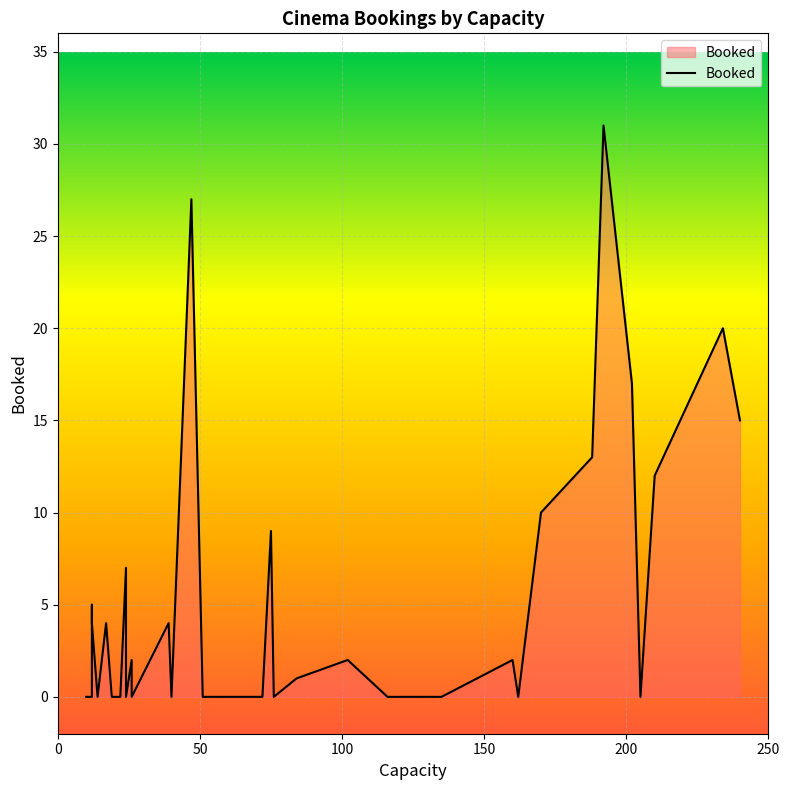

Rank the categories by value from lowest to highest.

72, 162, 14, 12, 19, 69, 40, 55, 10, 22, 55, 51, 22, 135, 24, 76, 162, 116, 120, 205, 10, 26, 84, 160, 26, 102, 17, 39, 12, 12, 24, 75, 170, 210, 188, 240, 202, 234, 47, 192